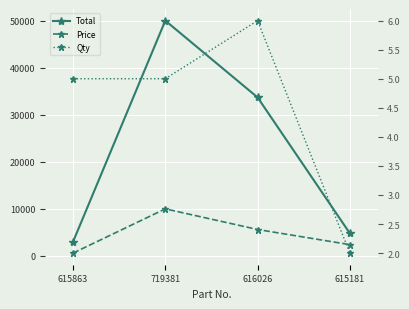

What is the difference between the maximum and minimum values in the Total series?

46995